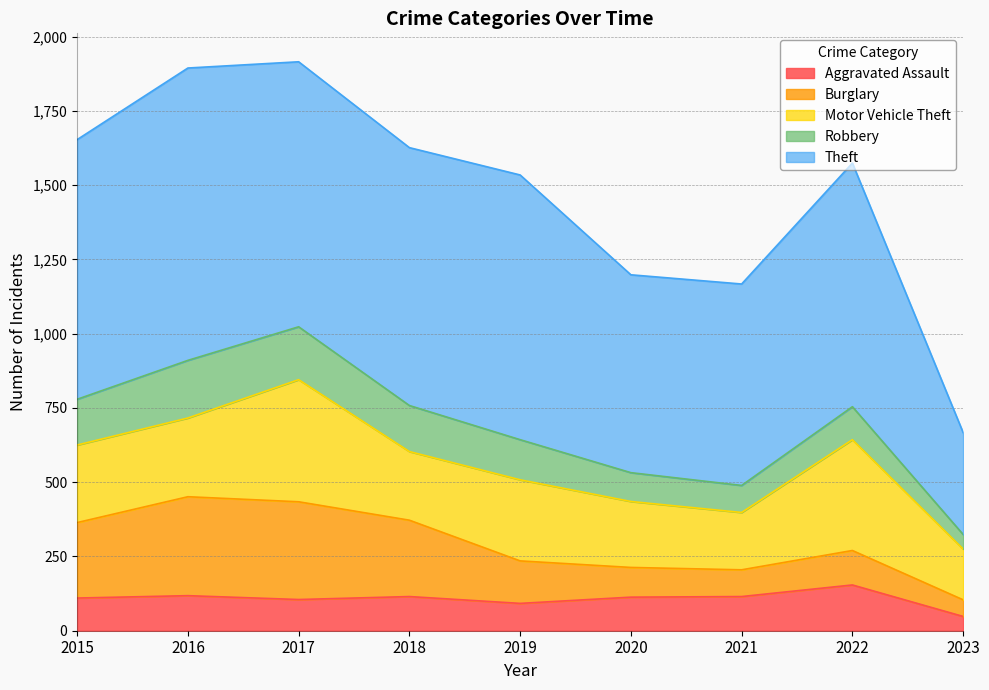

How many data points in Aggravated Assault are above 113?

4